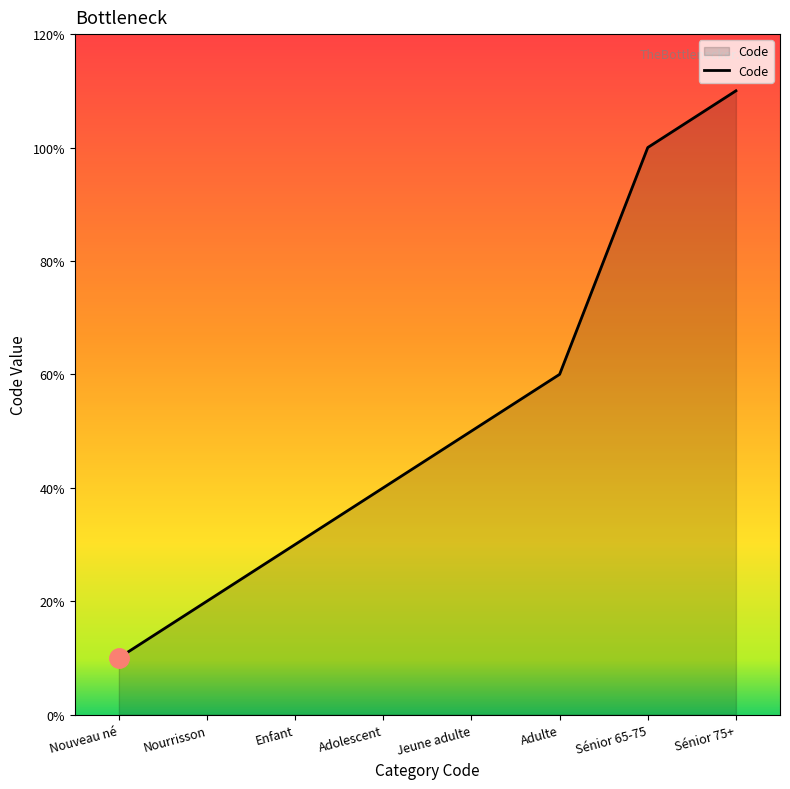

Is it true that the value at Sénior 75+ is 11?

True